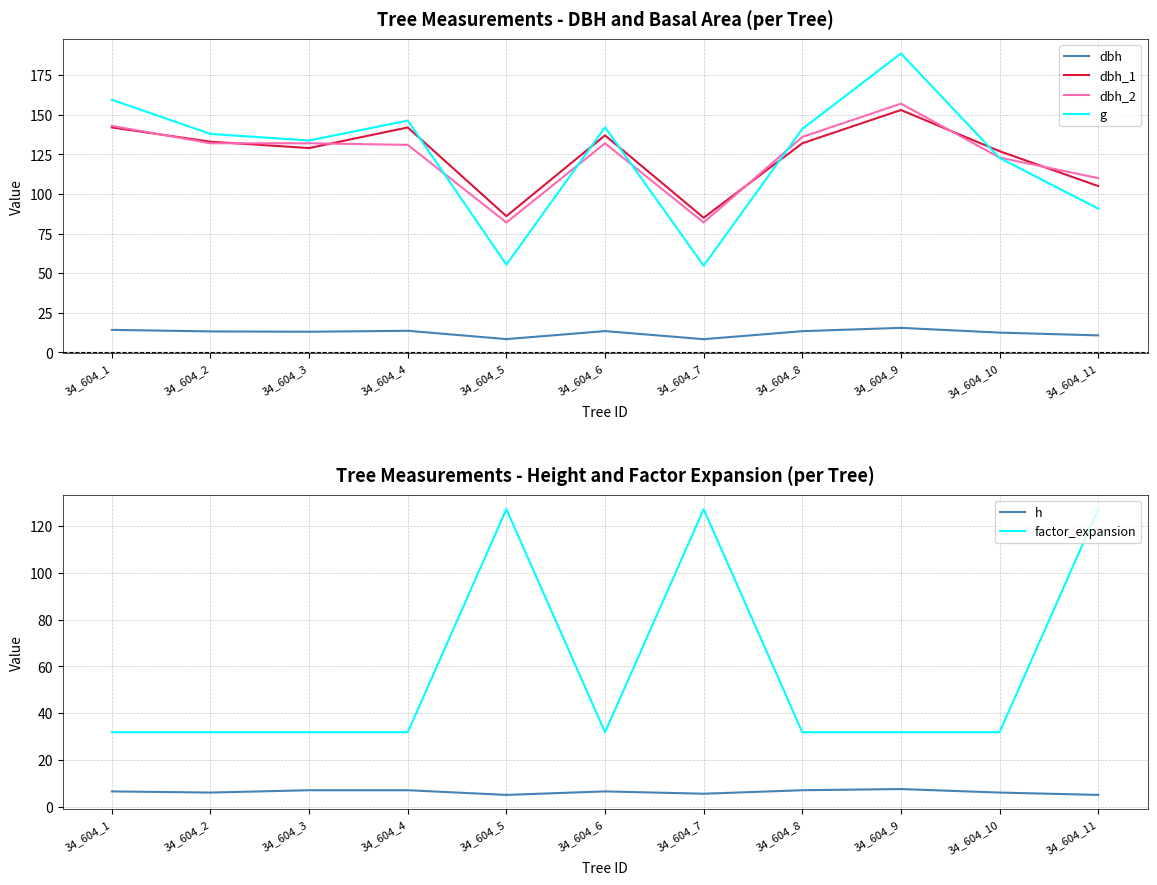

What is the value of the g point at the 4th from the left?

146.3